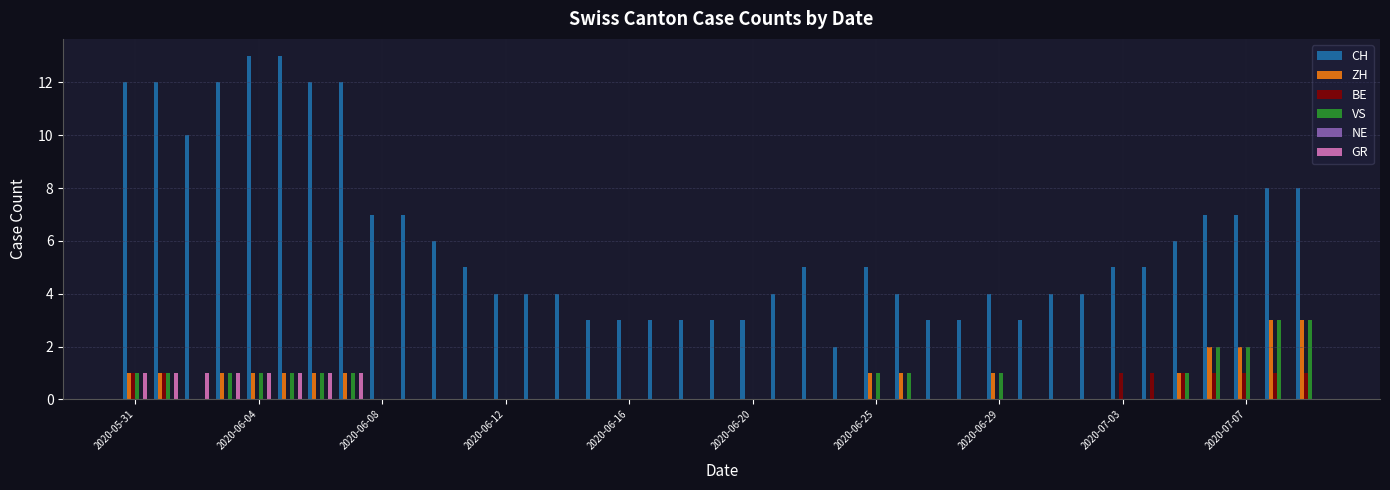

What is the greatest value displayed?

13